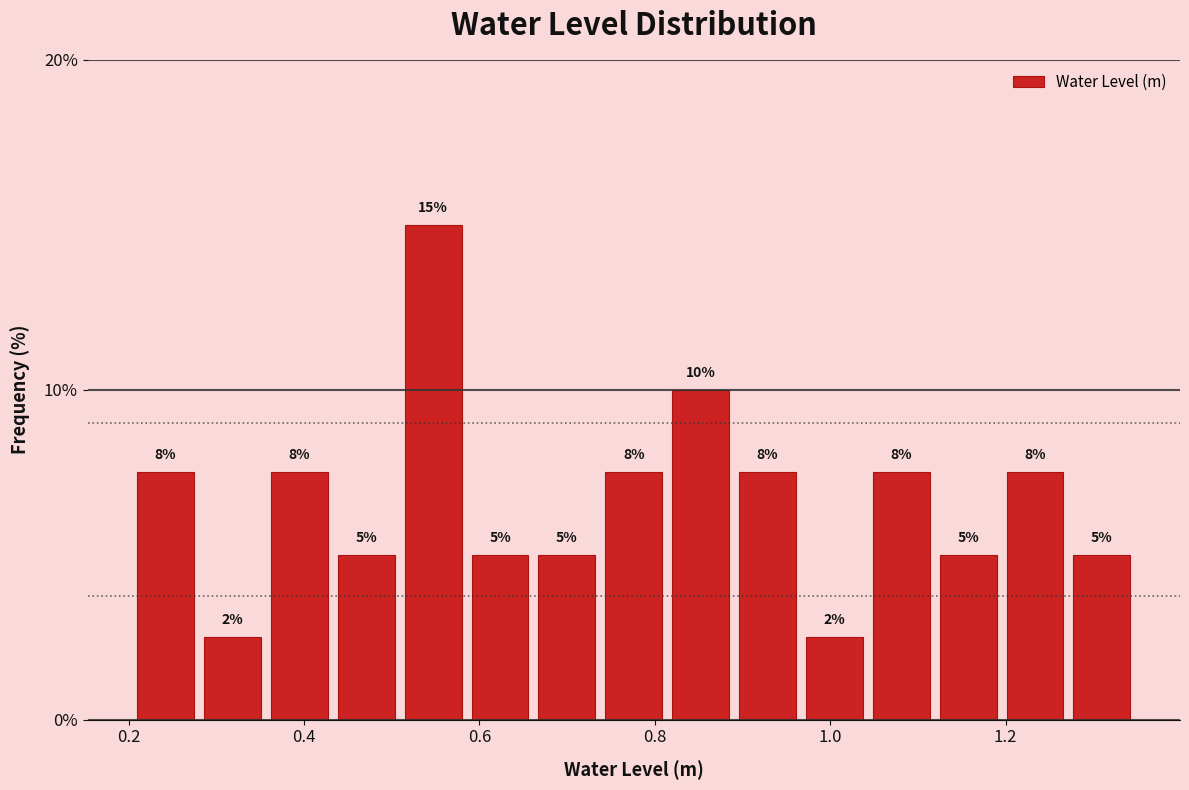

Read against the x-axis, roughly where is the centre of the tallest bar?

0.54